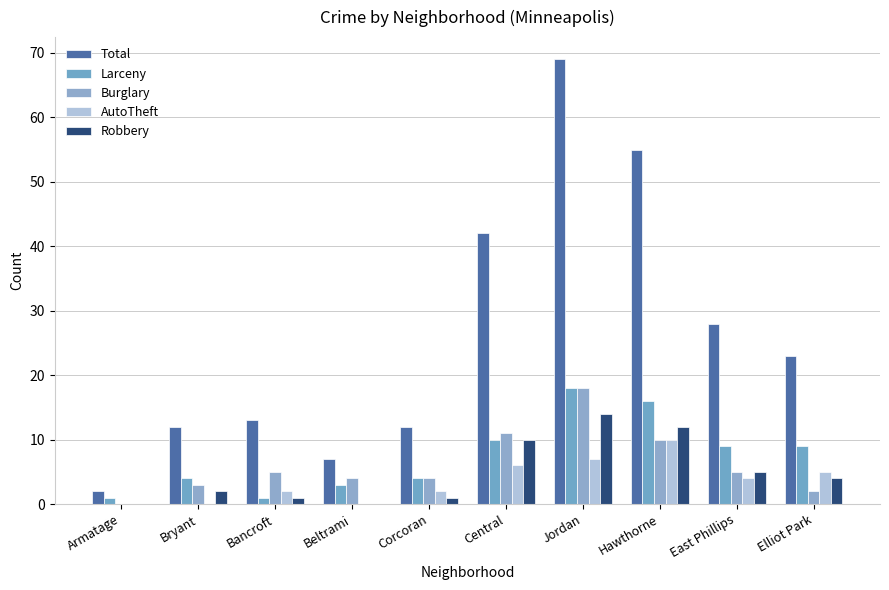

Does the chart contain stacked bars?

No